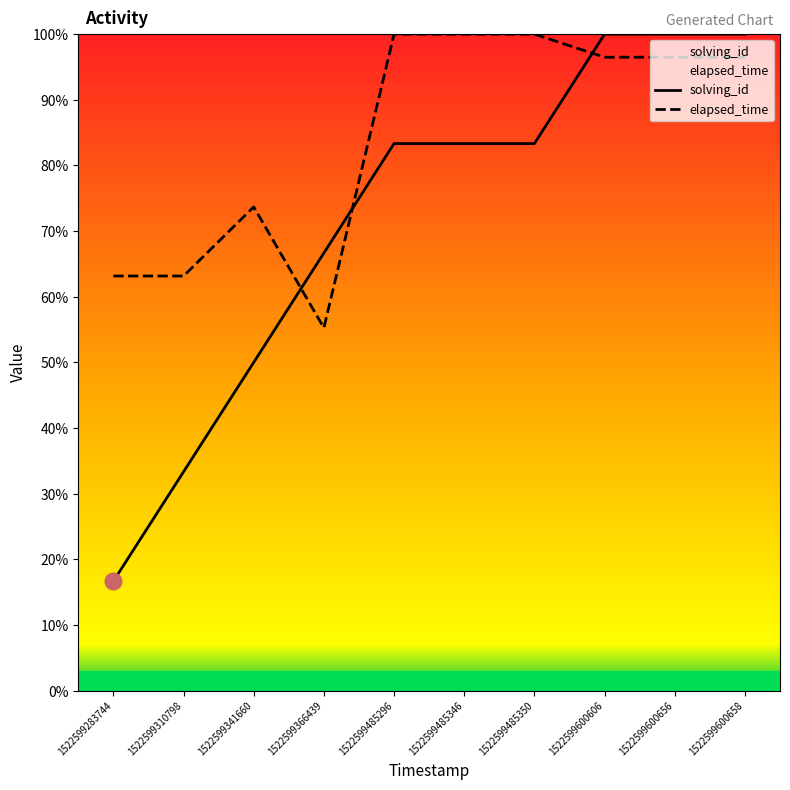

Reading left to right, list all the values displayed in this chart.

solving_id: 1522599283744=16.7	1522599310798=33.3	1522599341660=50.0	1522599366439=66.7	1522599485296=83.3	1522599485346=83.3	1522599485350=83.3	1522599600606=100.0	1522599600656=100.0	1522599600658=100.0
elapsed_time: 1522599283744=63.2	1522599310798=63.2	1522599341660=73.7	1522599366439=55.3	1522599485296=100.0	1522599485346=100.0	1522599485350=100.0	1522599600606=96.5	1522599600656=96.5	1522599600658=96.5